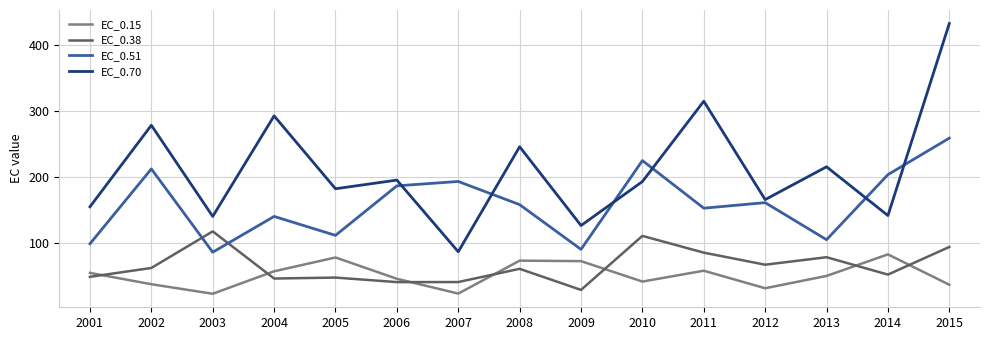

Is the value of EC_0.15 at 2008 greater than the value of EC_0.38 at 2012?

Yes